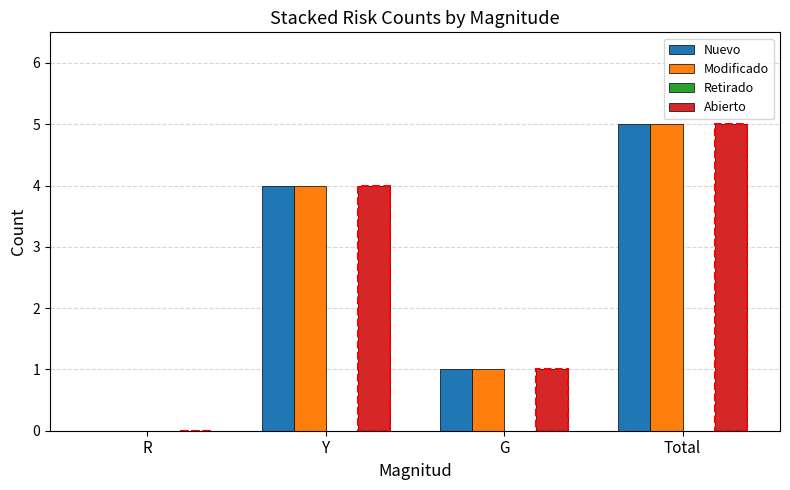

Is it true that Nuevo equals 0 at R?

True